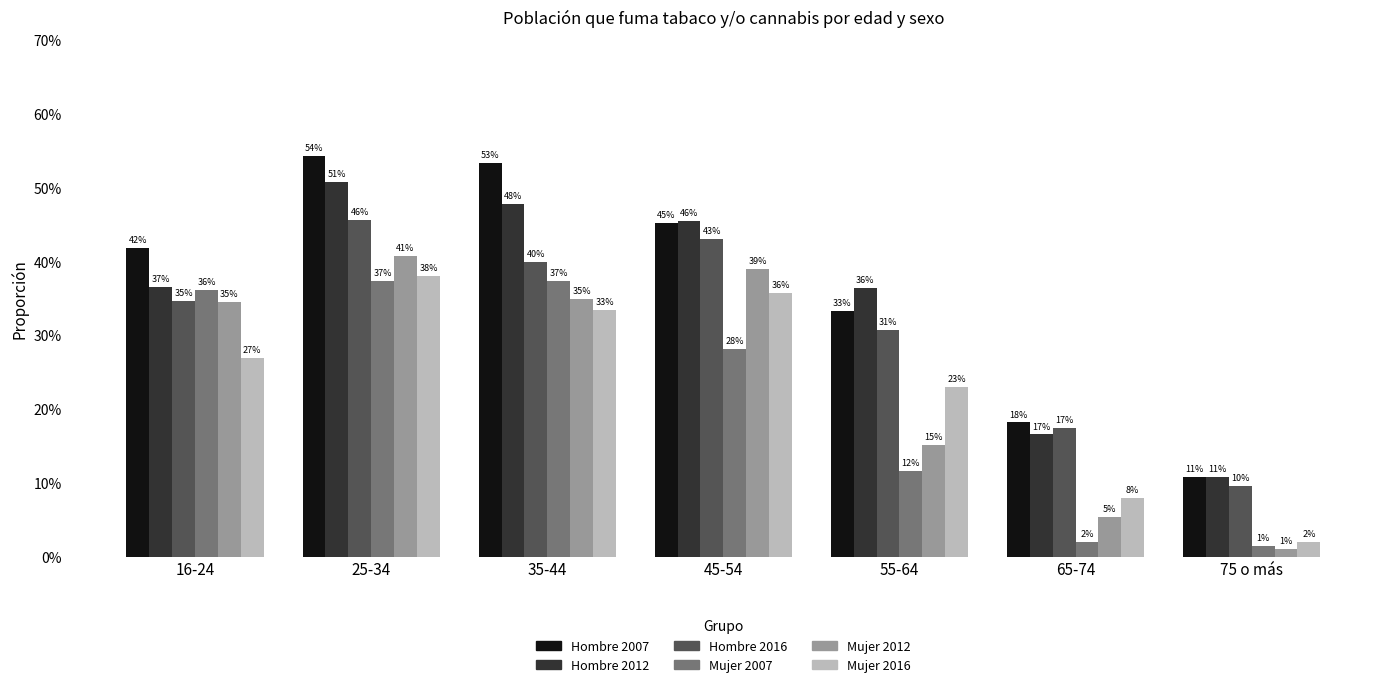

Which series changed the most between 16-24 and 55-64?

Mujer 2007